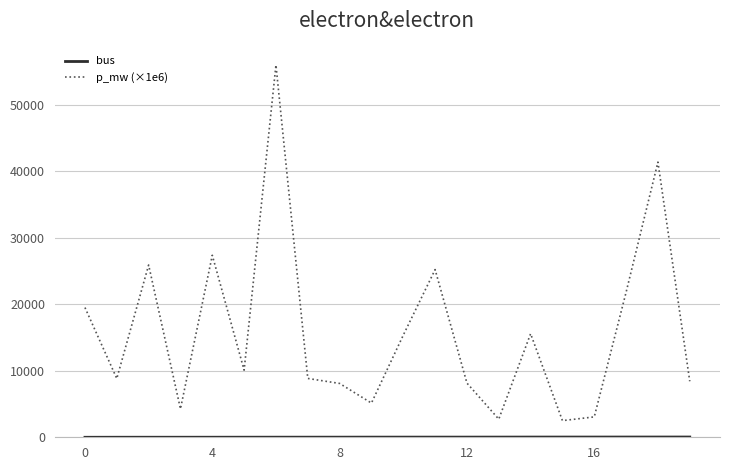

Which series has the largest range (max minus min)?

p_mw (×1e6)